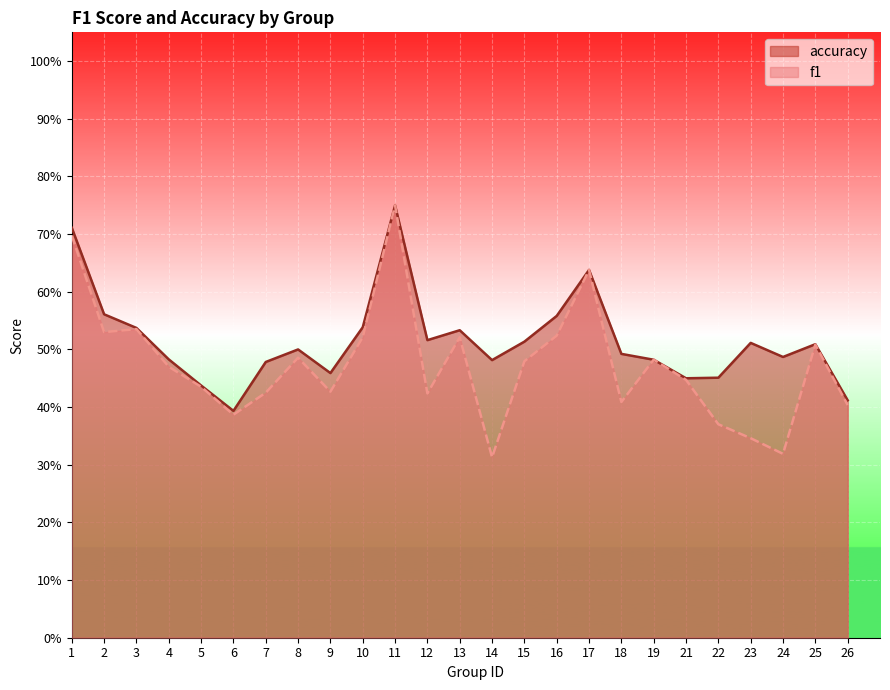

At how many categories does at least one series exceed 0?

25